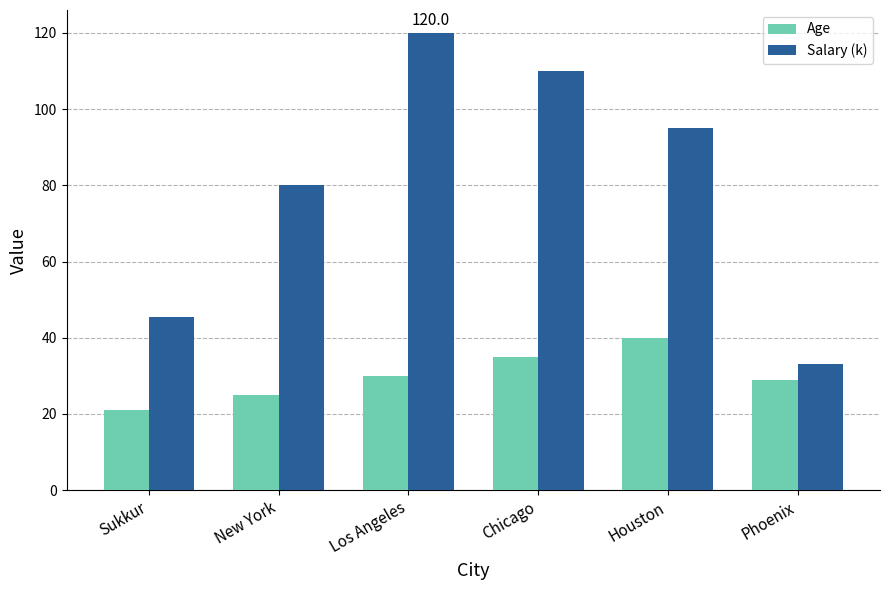

Reading left to right, list all the values displayed in this chart.

Age: 21.0	25.0	30.0	35.0	40.0	29.0
Salary (k): 45.5	80.0	120.0	110.0	95.0	33.0